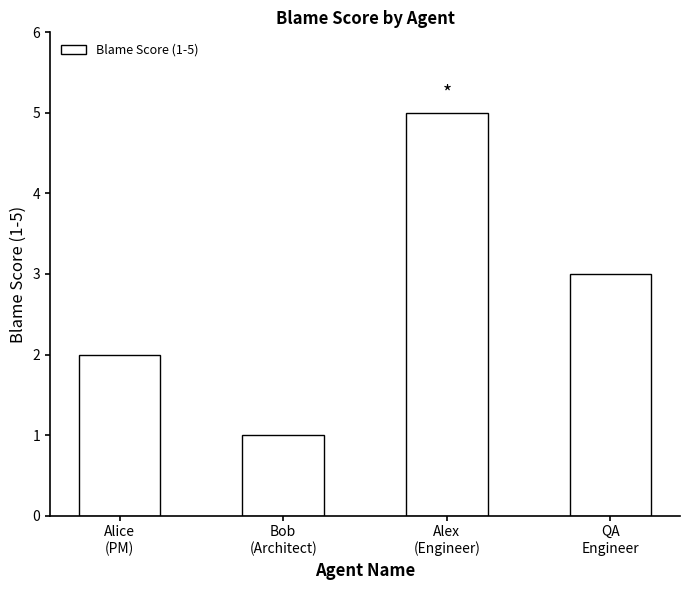

The chart shows a value of 5 at QA
Engineer. True or false?

False